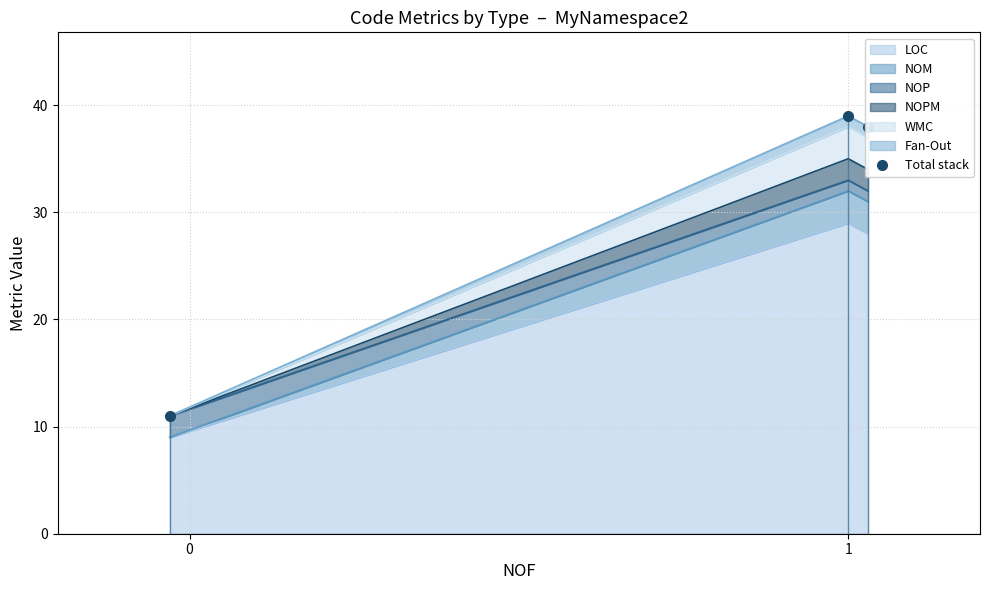

Read the value at 1, to the nearest 5.

40